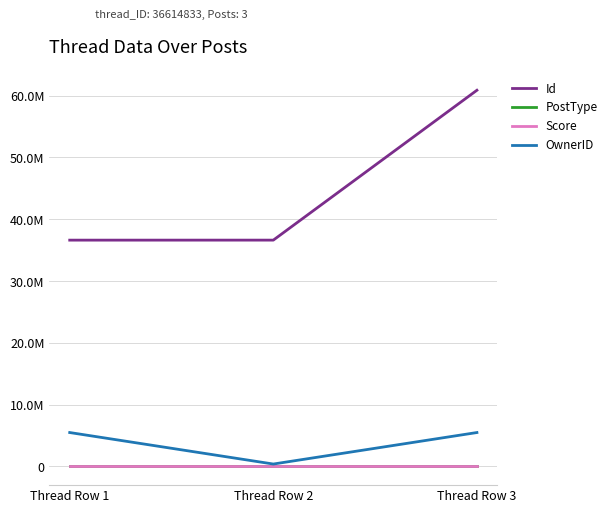

Does the chart have visible grid lines?

Yes